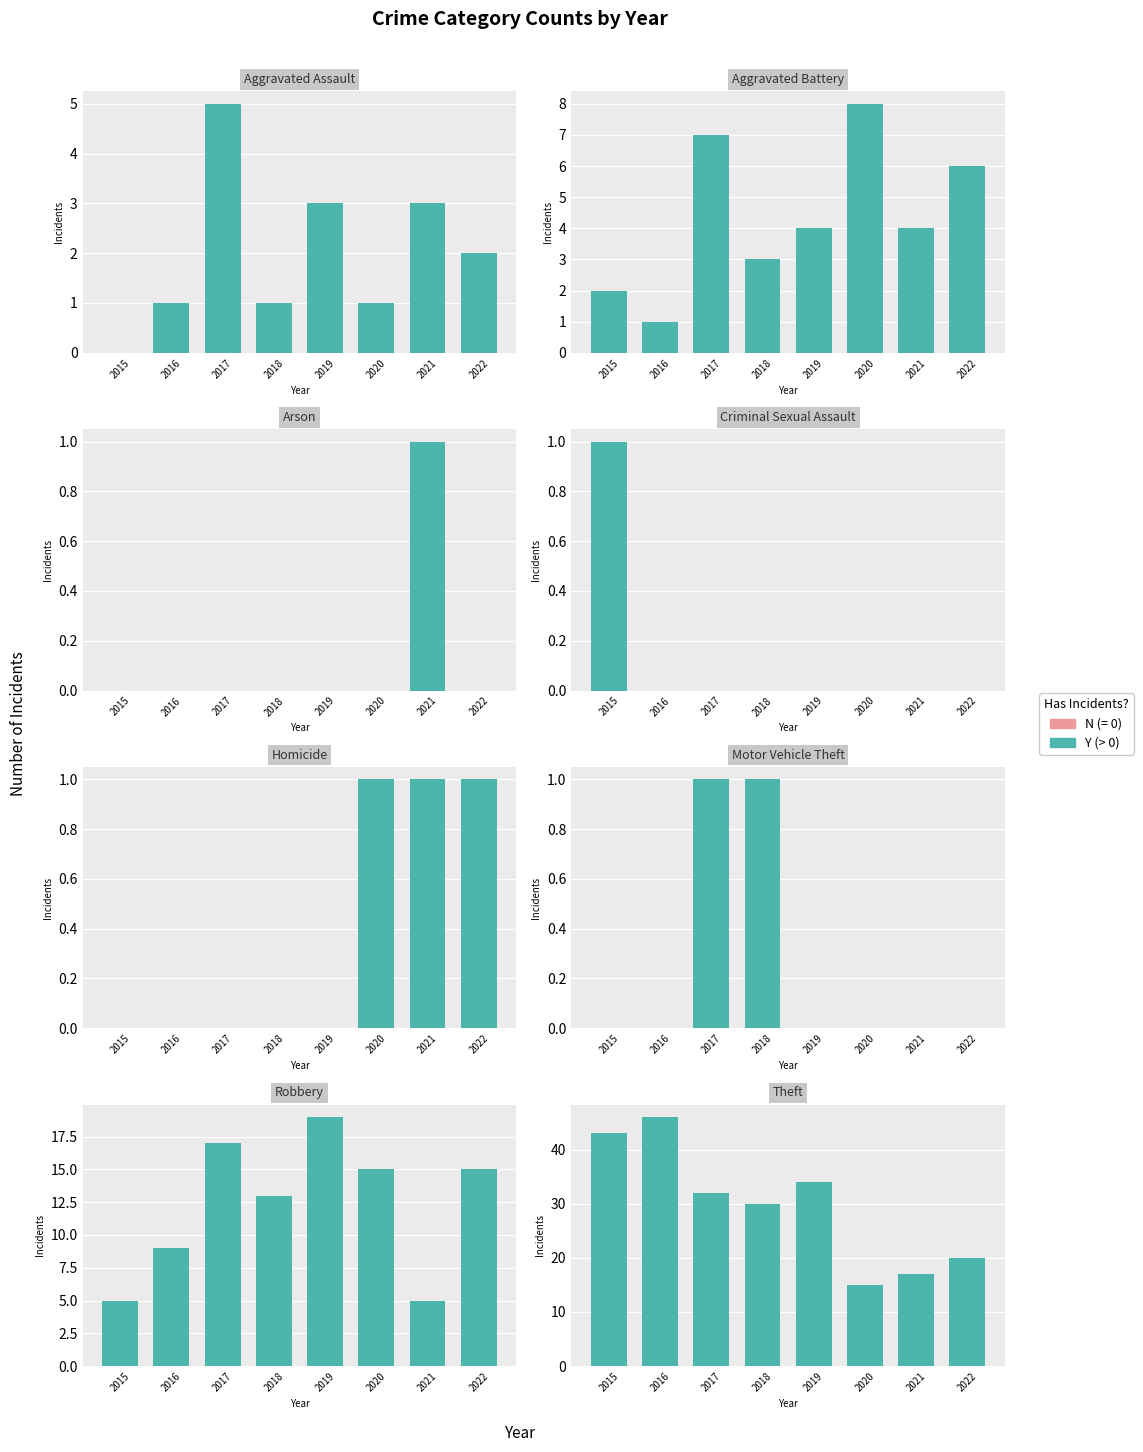

What is the value of the Y (positive) bar at the 4th from the left?

30